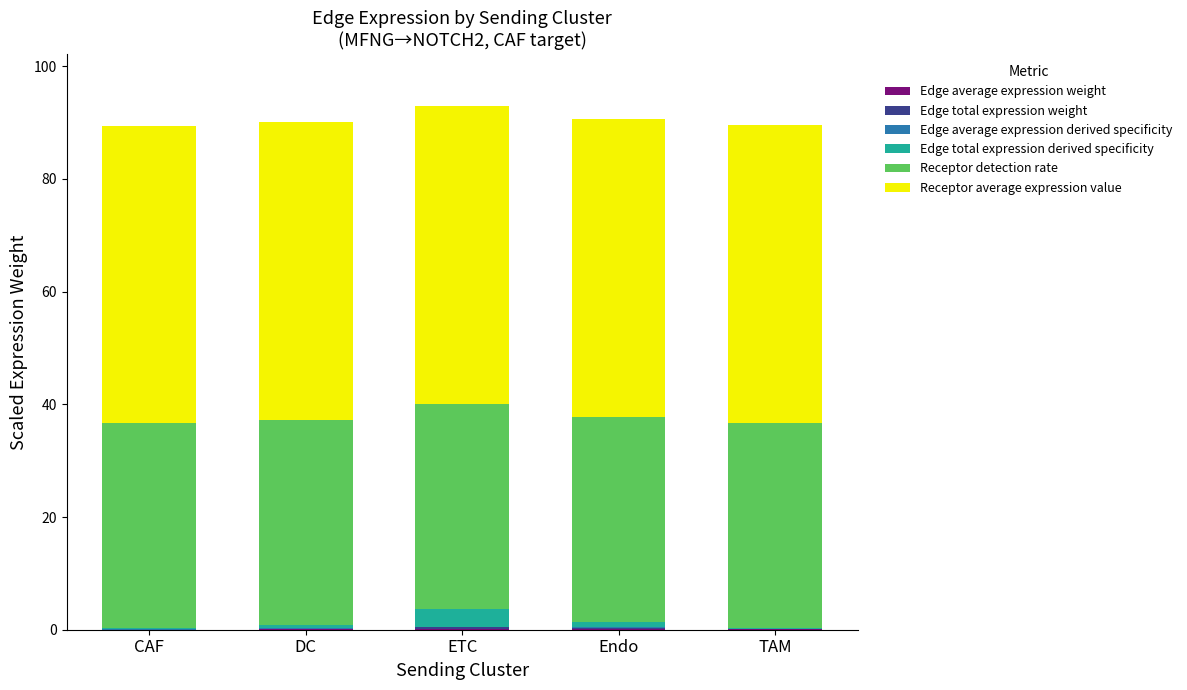

At how many categories does at least one series exceed 32?

5